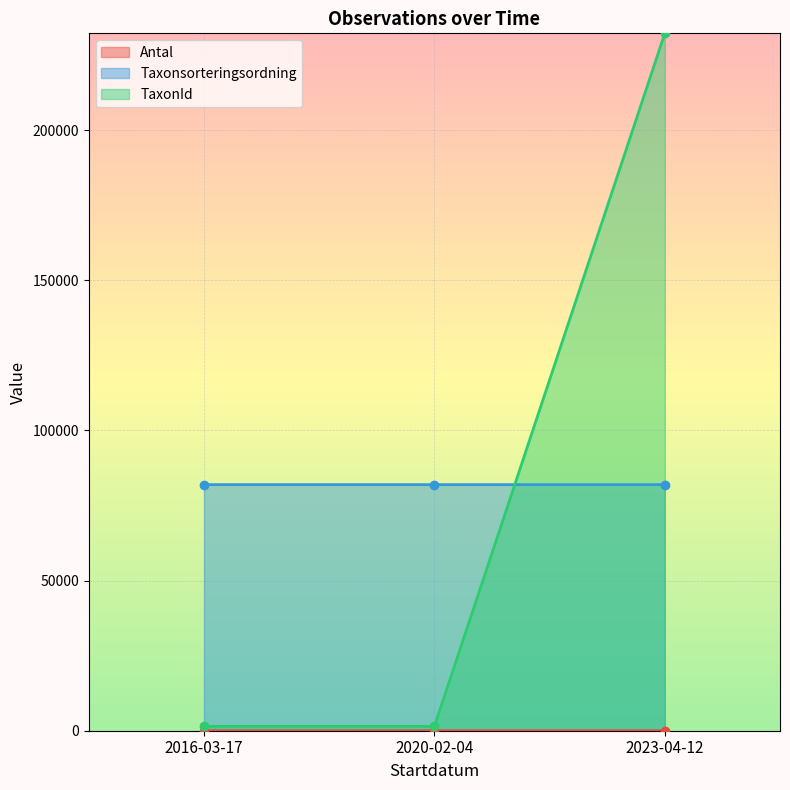

Which series changed the most between 2016-03-17 and 2020-02-04?

Antal